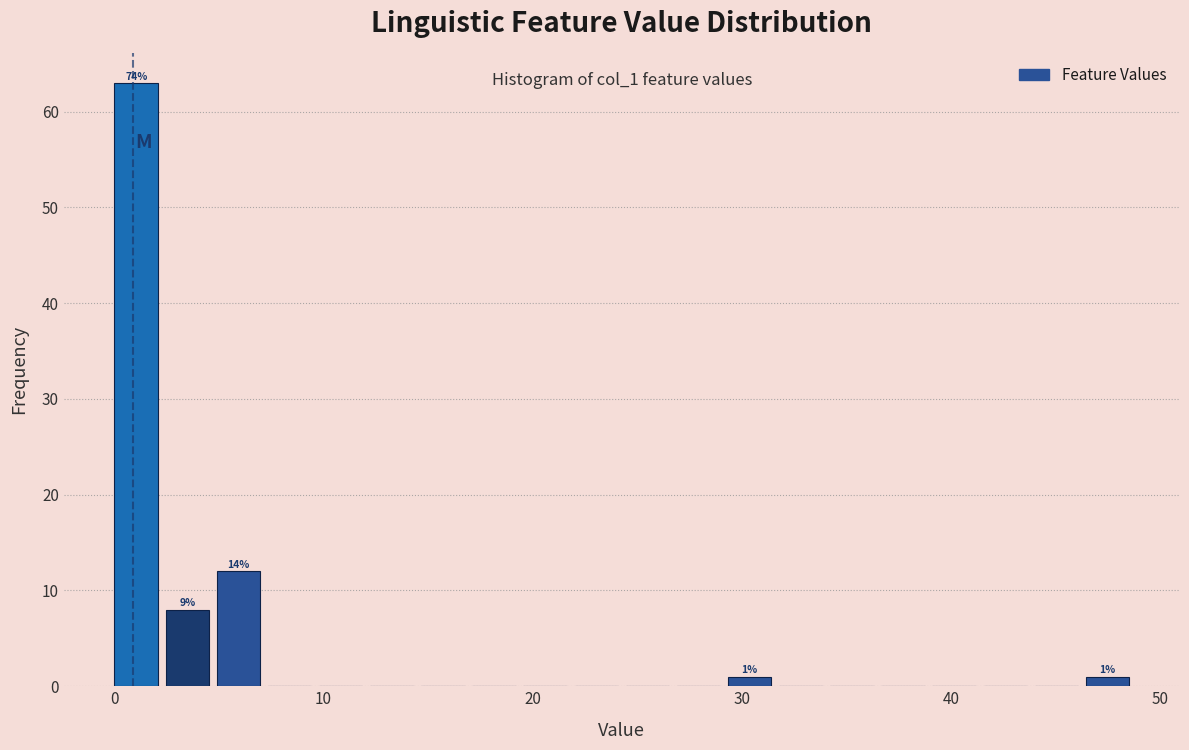

Around what value on the x-axis is the tallest bar? Give the approximate position of its centre, as read against the axis.

1